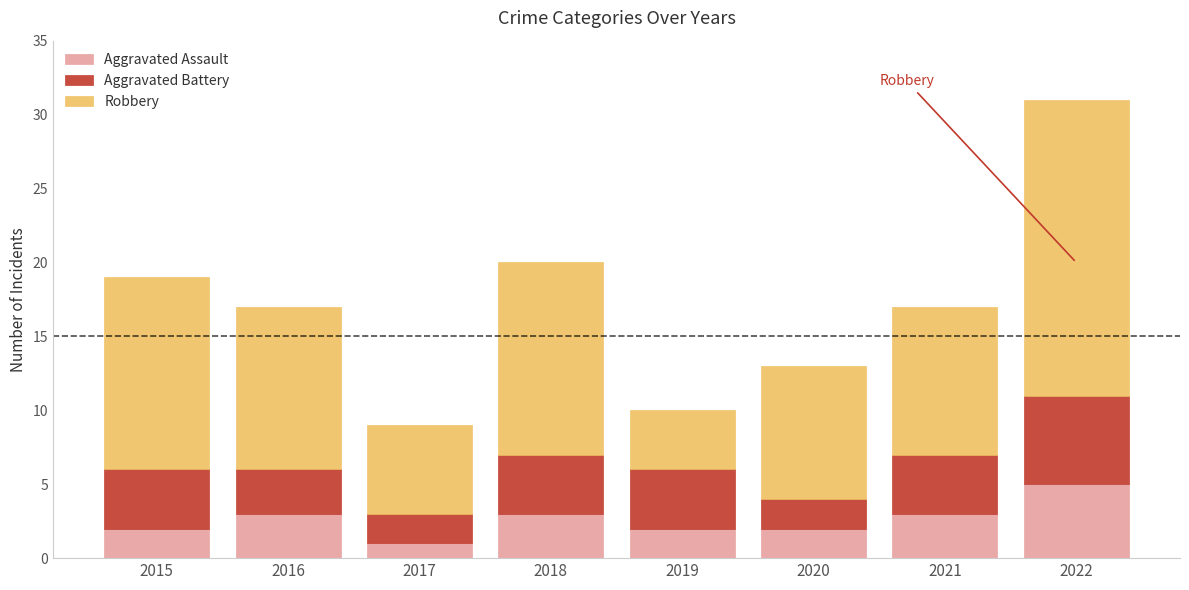

The Aggravated Assault series shows 3 at 2021. True or false?

True